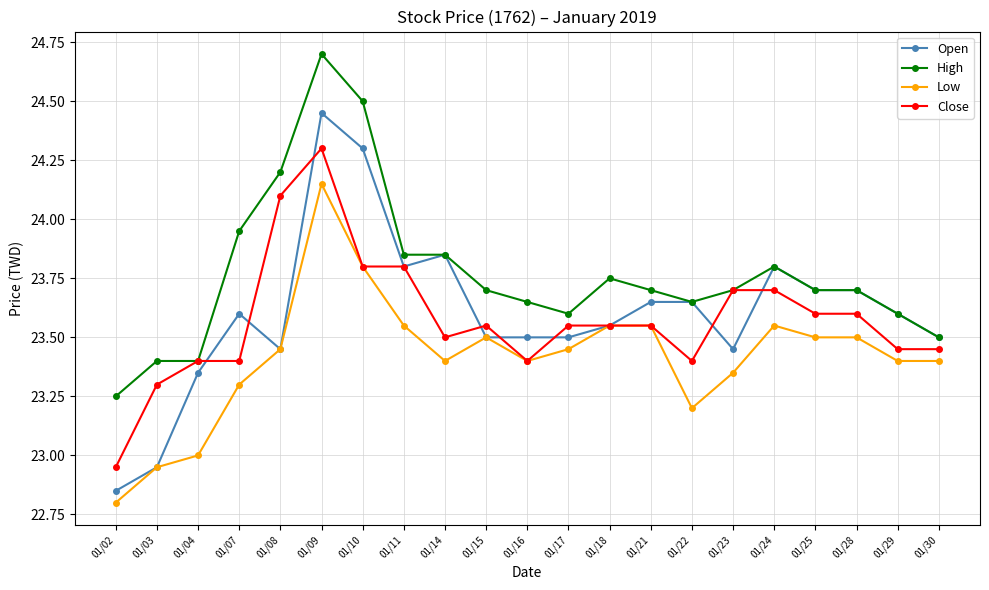

The value of Low at 01/30 is 23.4. True or false?

True